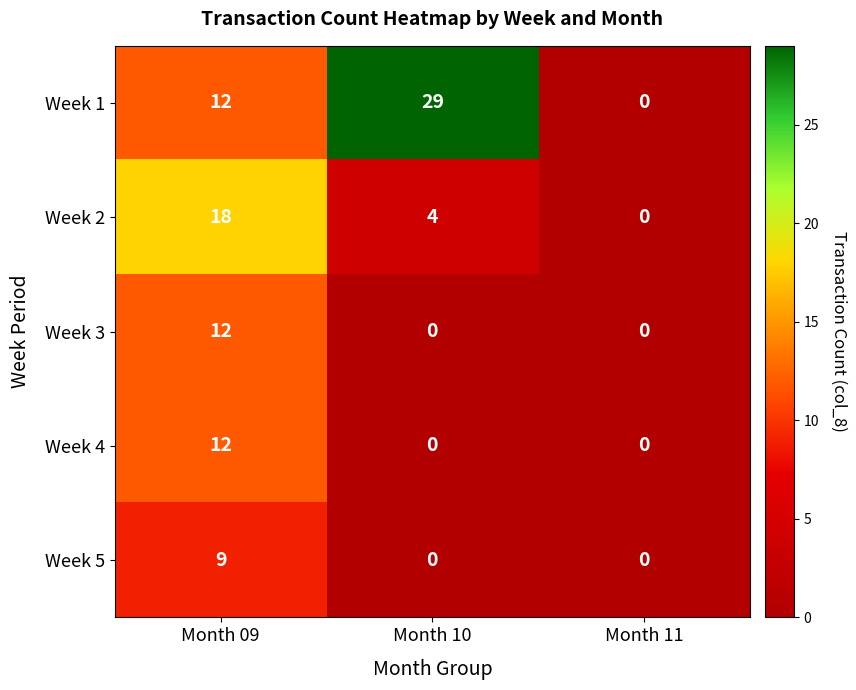

What is the difference between the highest and lowest values at Month 10?

29